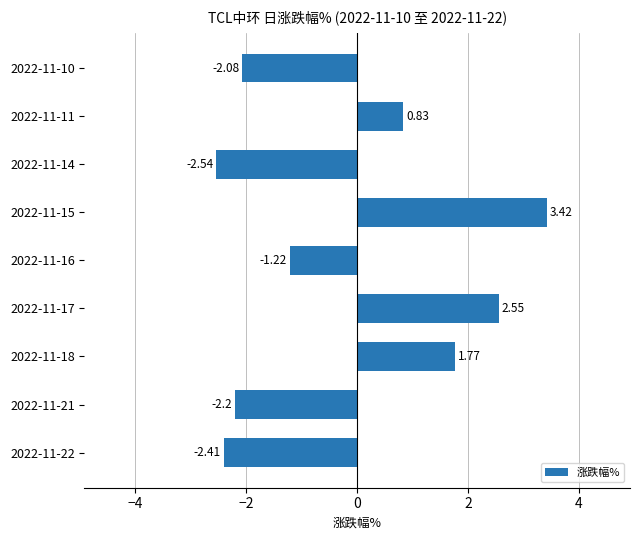

What is the difference between the maximum and minimum values?

6.0